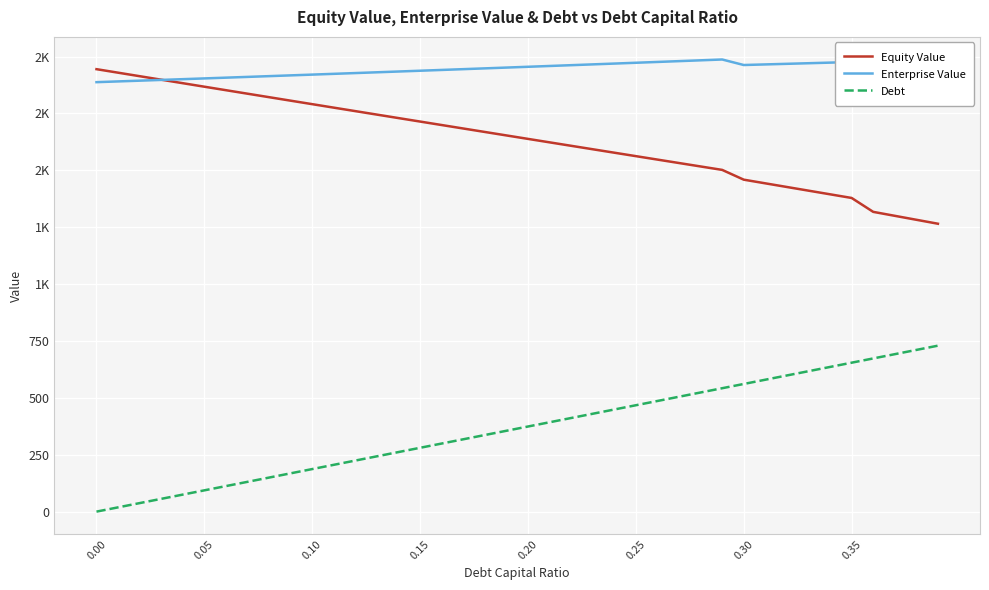

Does the chart have visible grid lines?

Yes